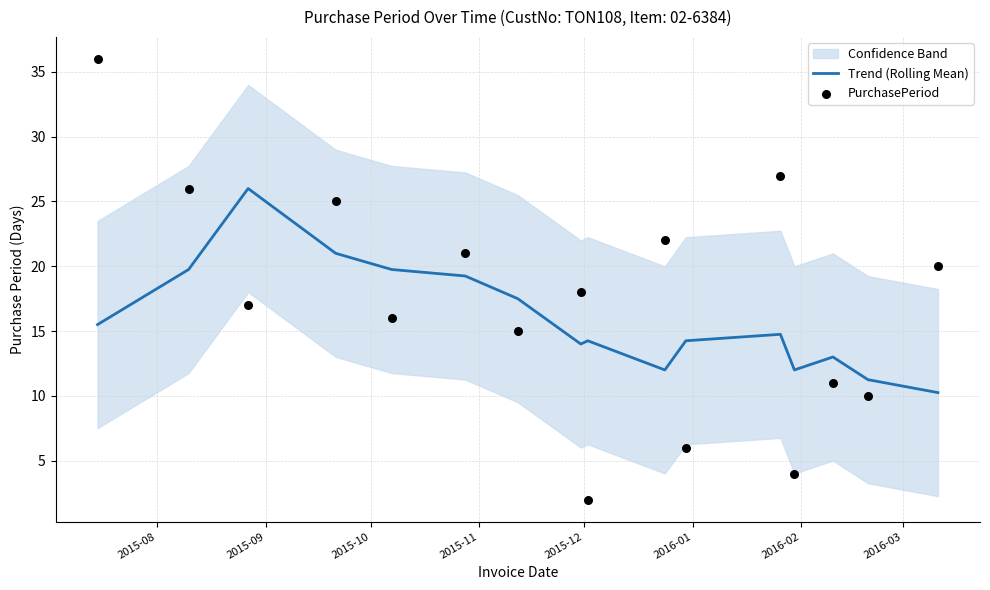

Which series contains the highest Y value?

PurchasePeriod